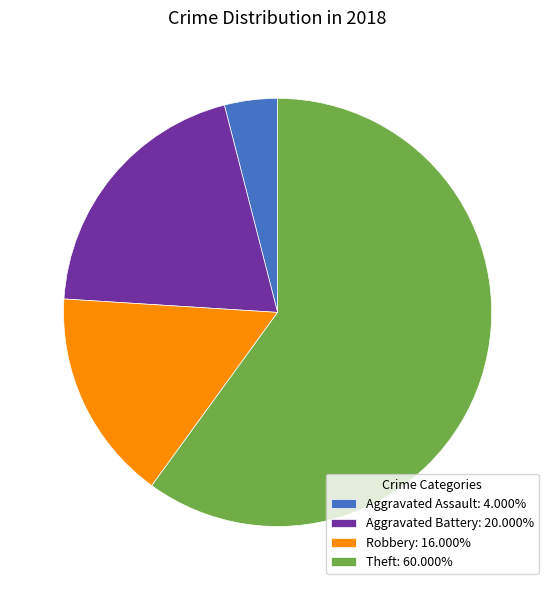

Does Robbery account for over 50% of the chart?

No